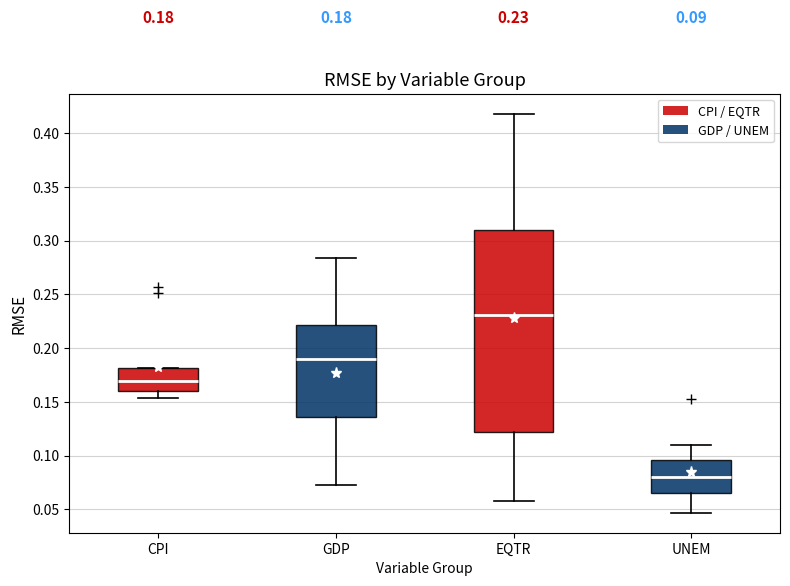

Which box's median line is the lowest?

UNEM